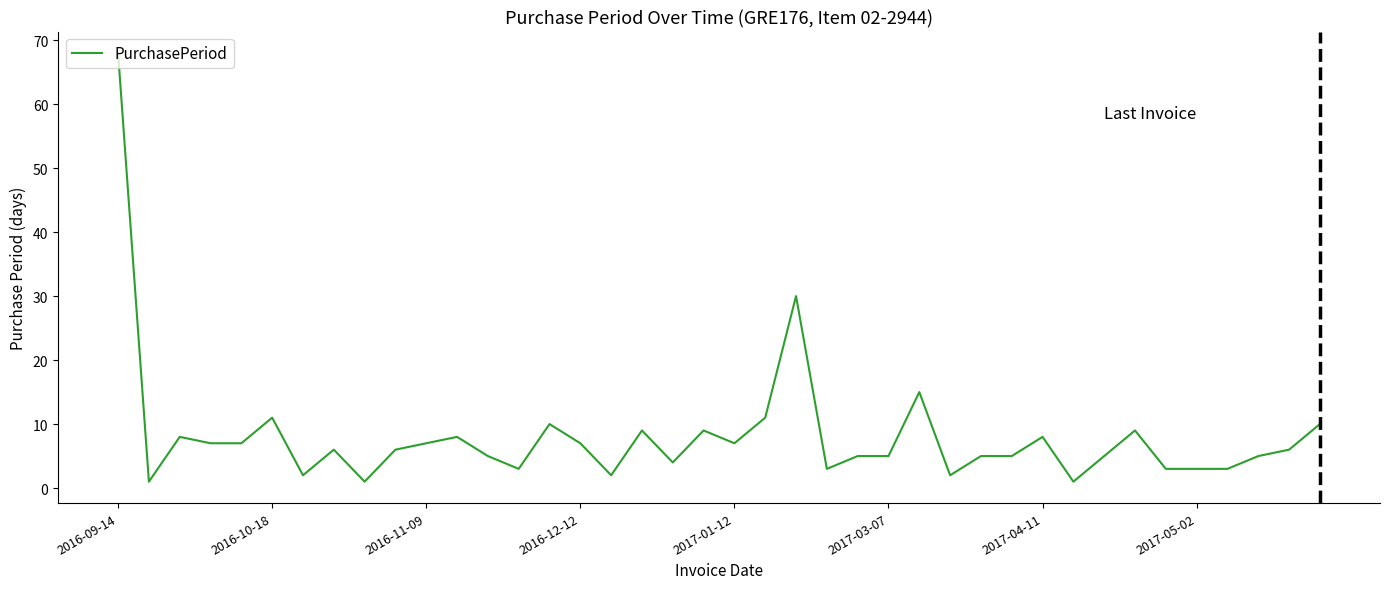

What is the greatest value displayed?

68